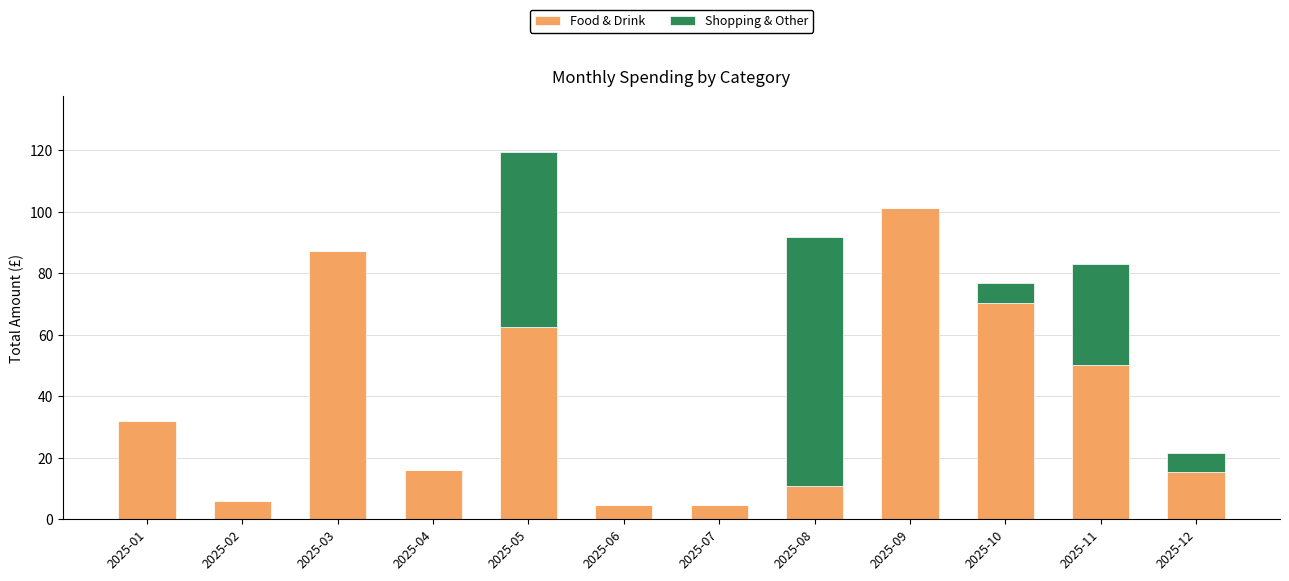

True or false: Food & Drink has a value of 16.0 at 2025-04.

True